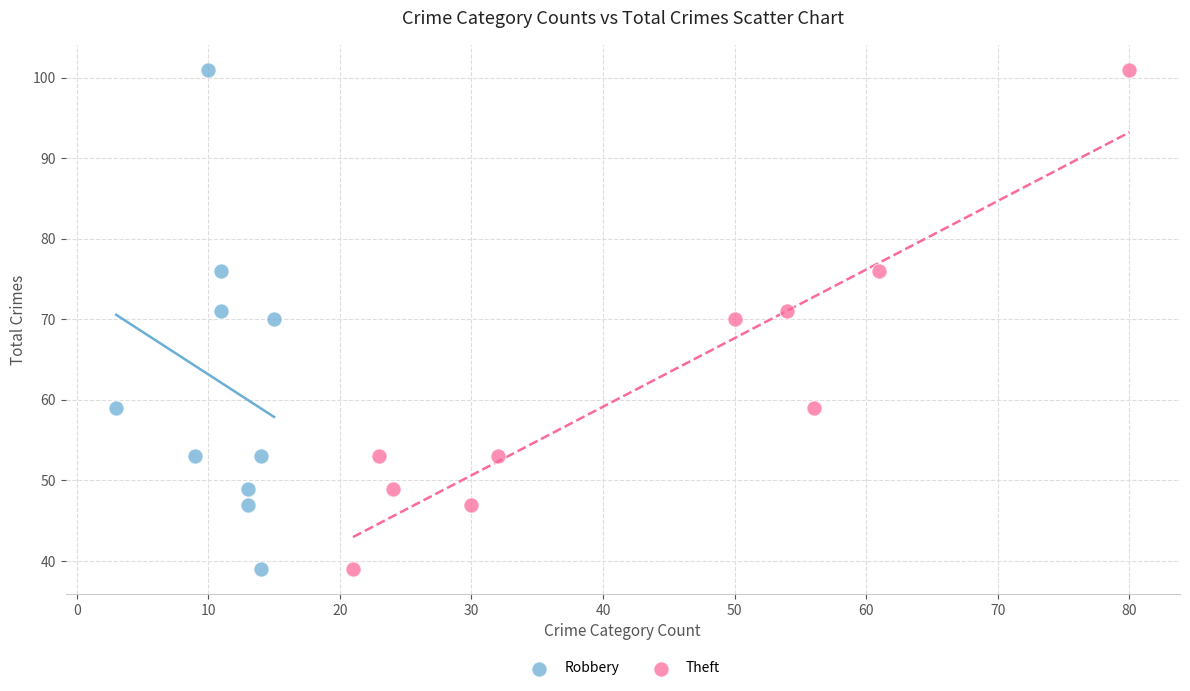

What are all the series names shown in the legend?

Robbery, Theft